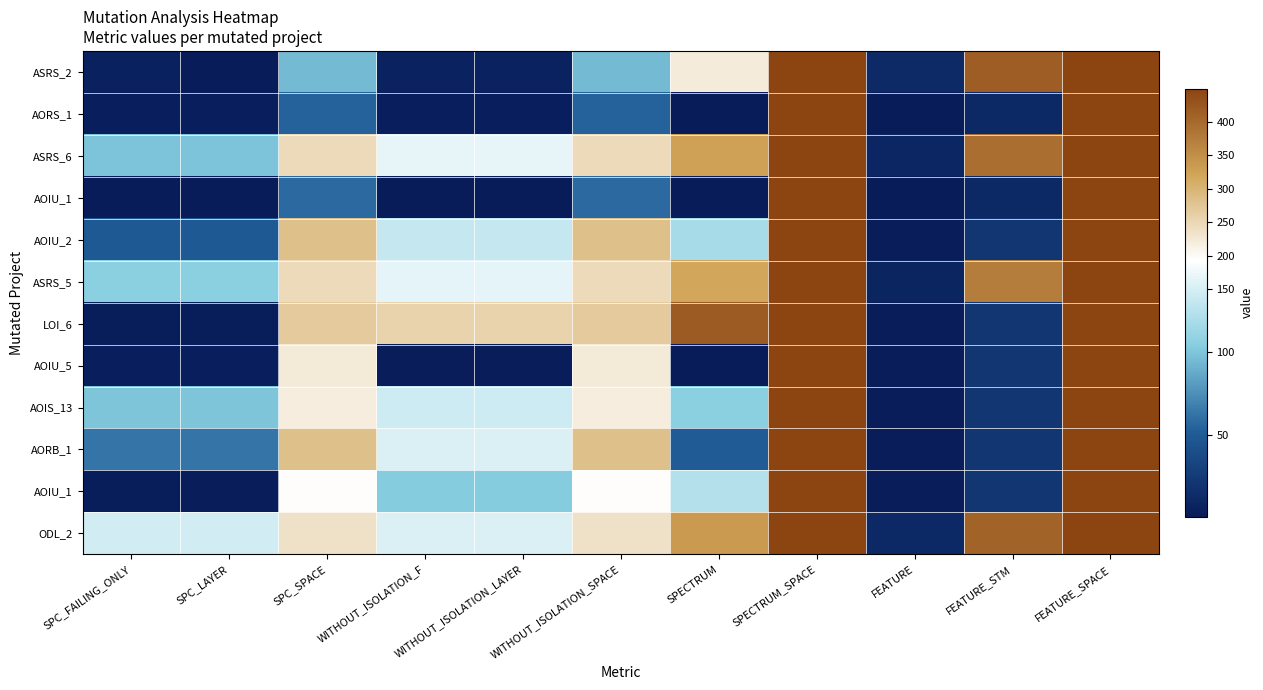

At which category is the sum across all series the highest?

SPECTRUM_SPACE